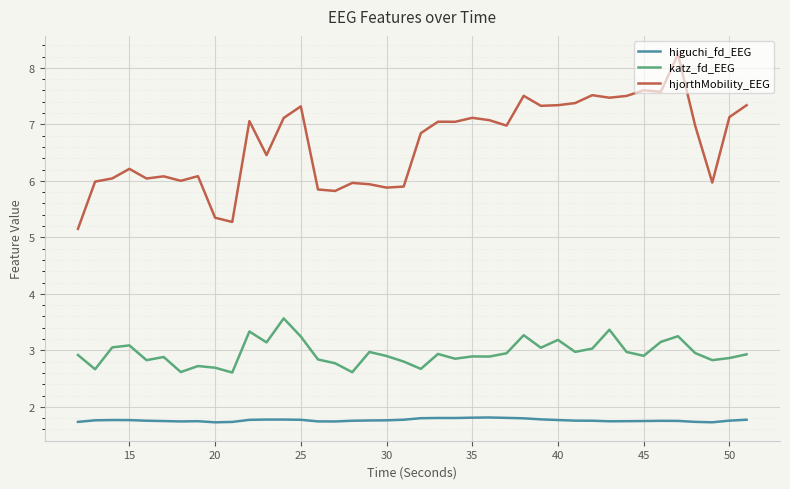

Rank the series by their average value, from lowest to highest.

higuchi_fd_EEG, katz_fd_EEG, hjorthMobility_EEG